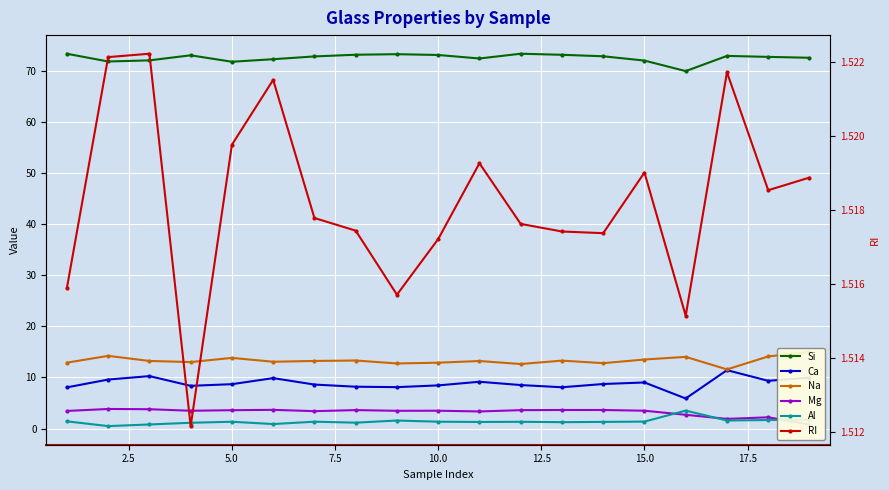

Is this an area chart (filled region under the line)?

No